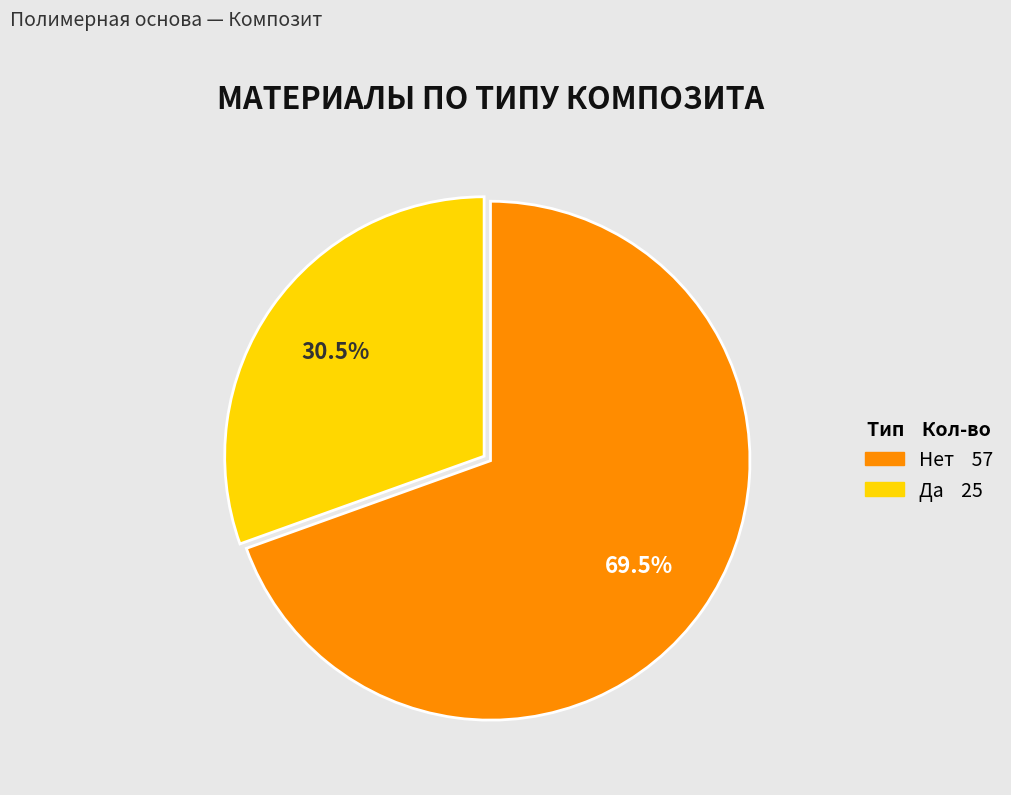

Is there a majority slice in this chart?

Yes